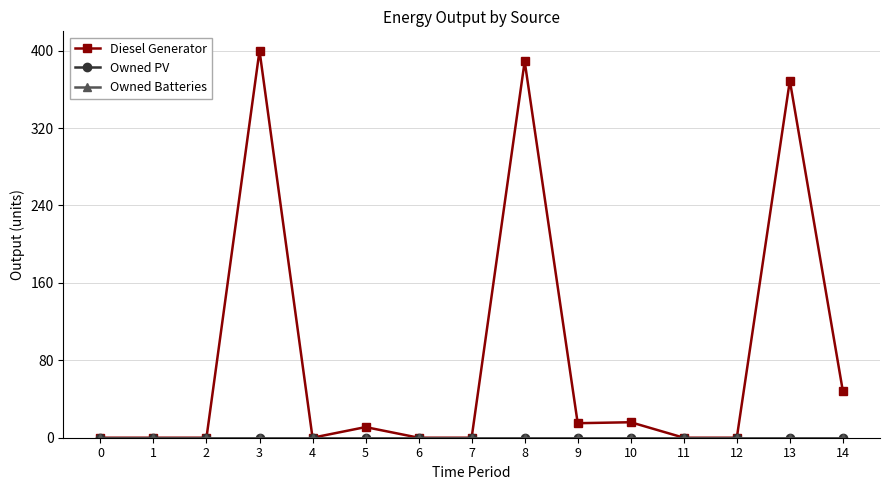

What is the maximum value for Diesel Generator?

400